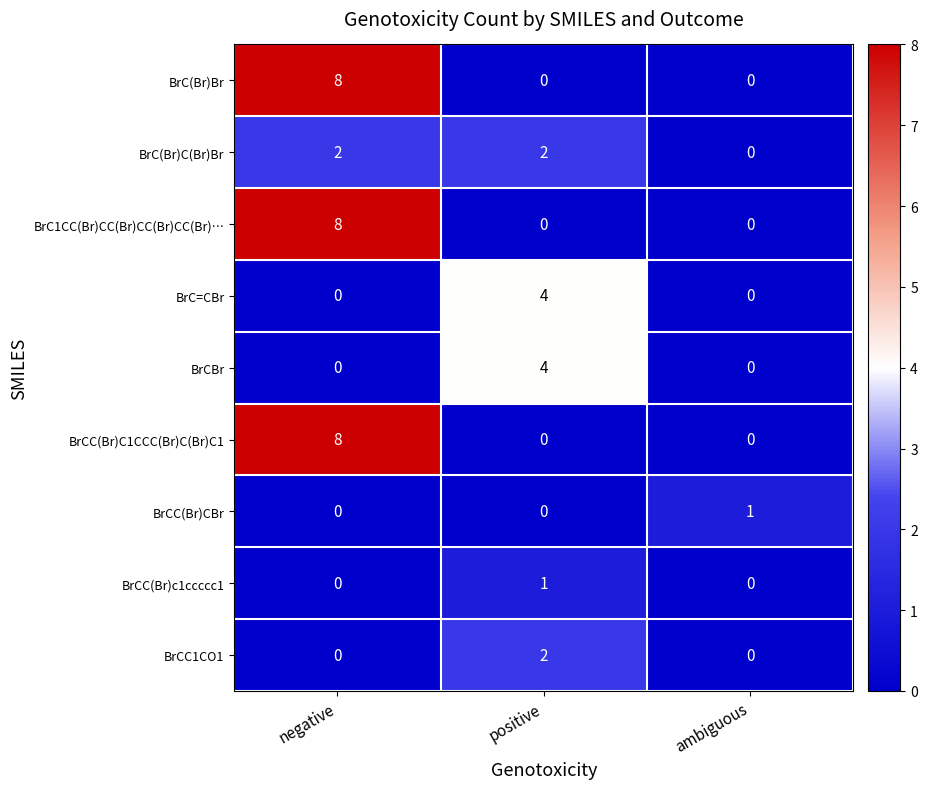

What is the maximum value shown in the chart?

8